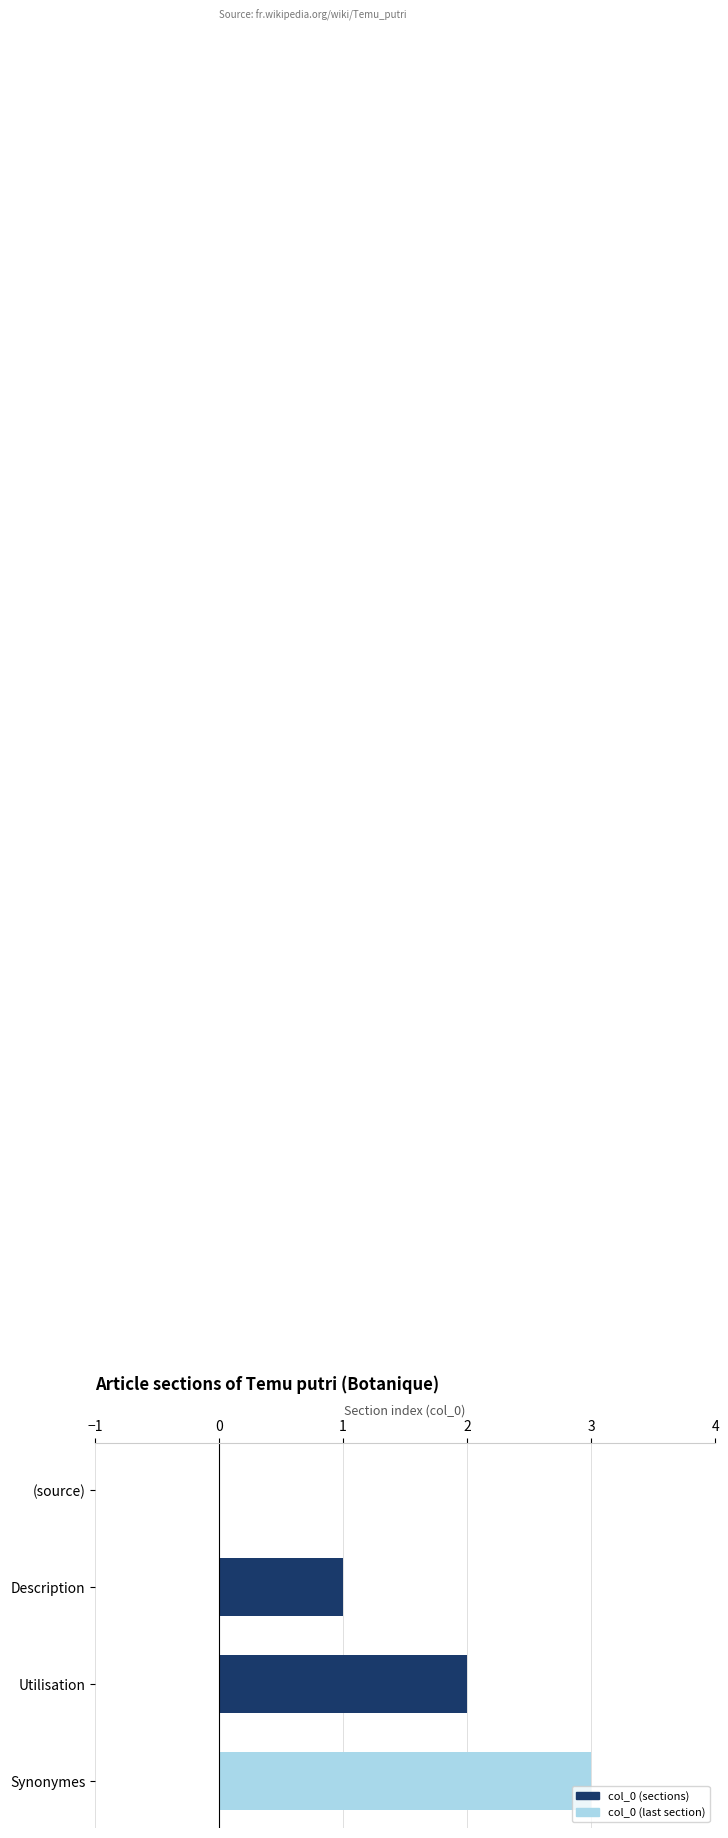

Which category has the highest value across all series?

Synonymes